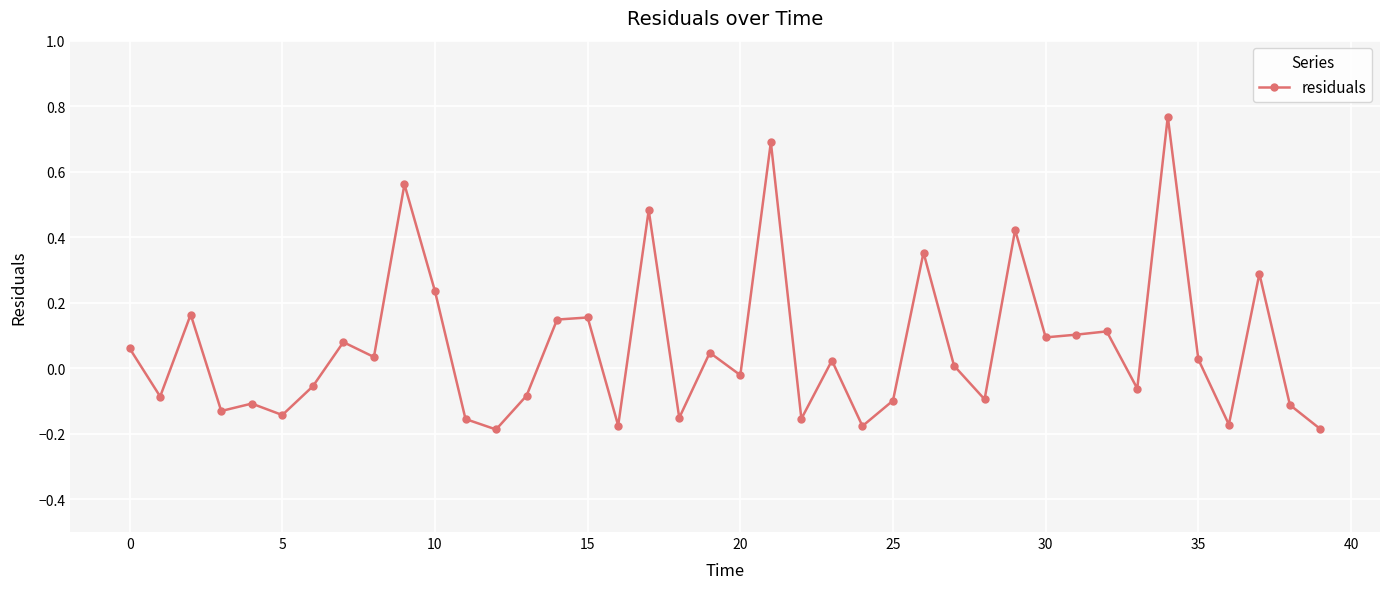

What is the difference between the maximum and minimum values?

1.0